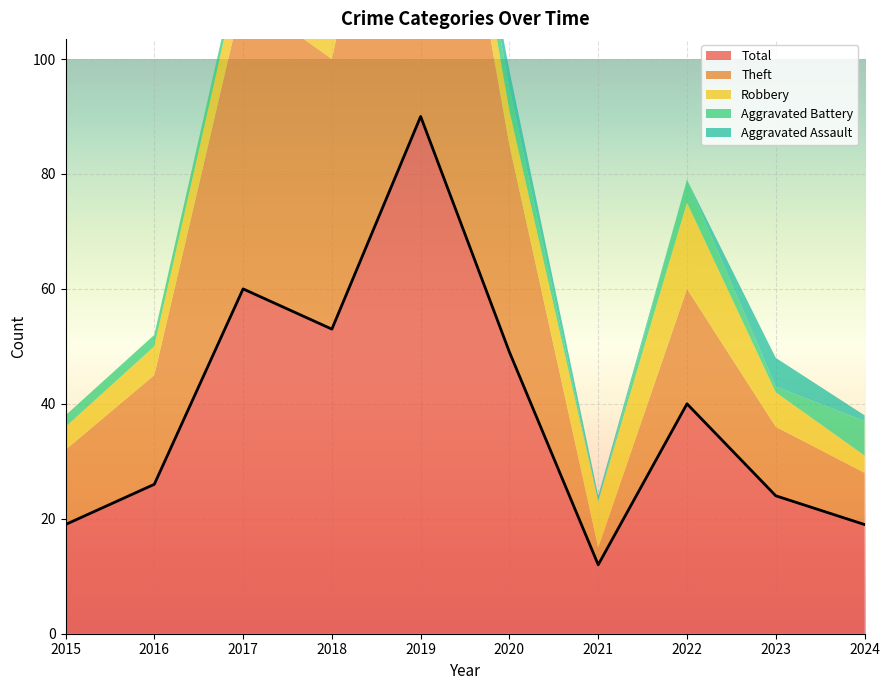

How many lines are shown in the chart?

5